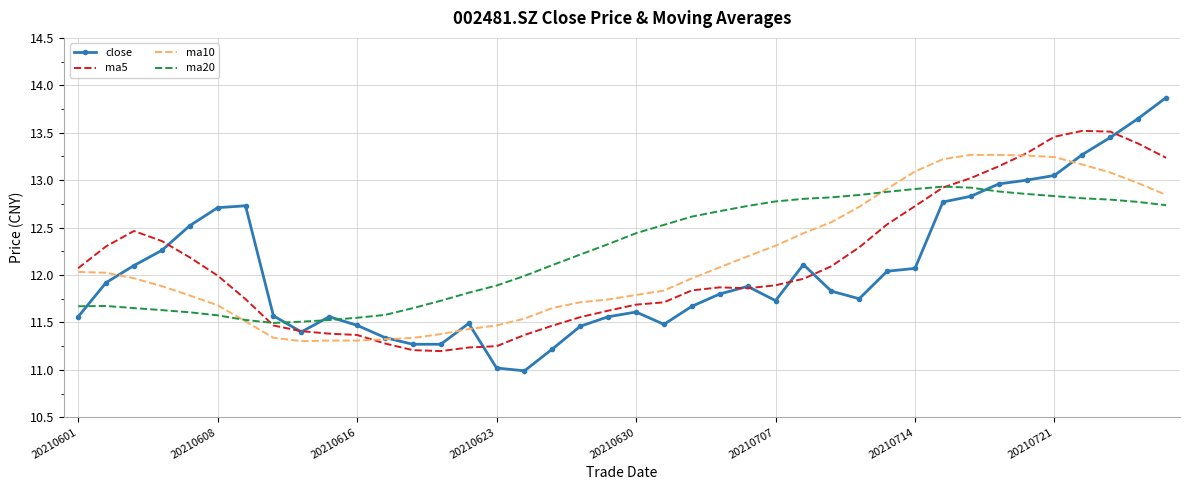

List the series in order of their peak value, highest first.

close, ma5, ma10, ma20